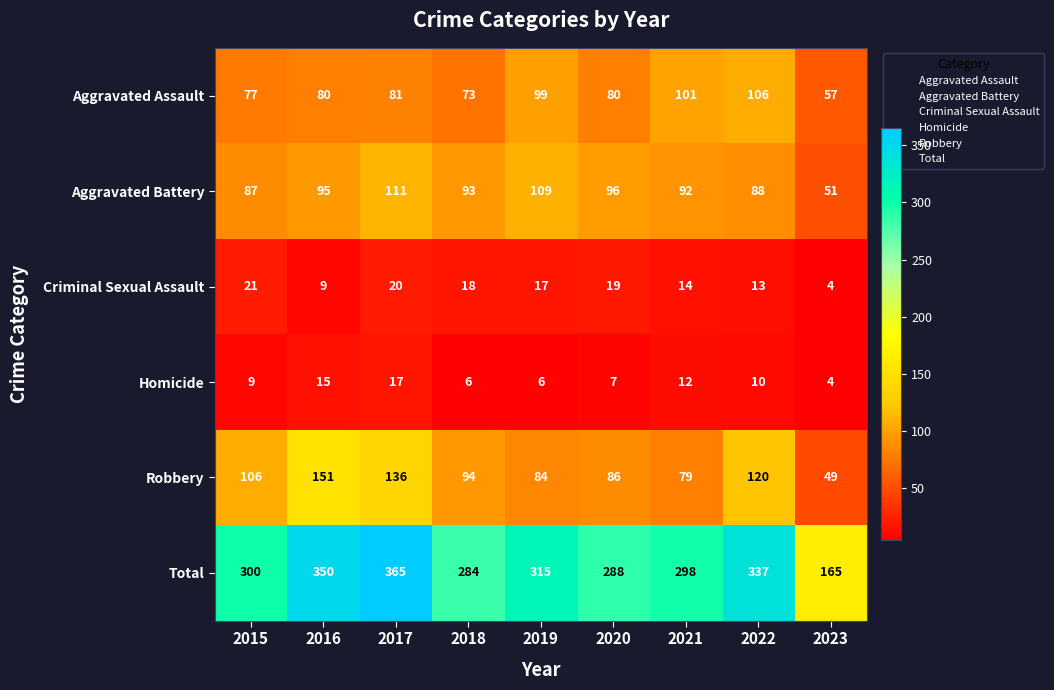

At which label does Criminal Sexual Assault reach its peak?

2015